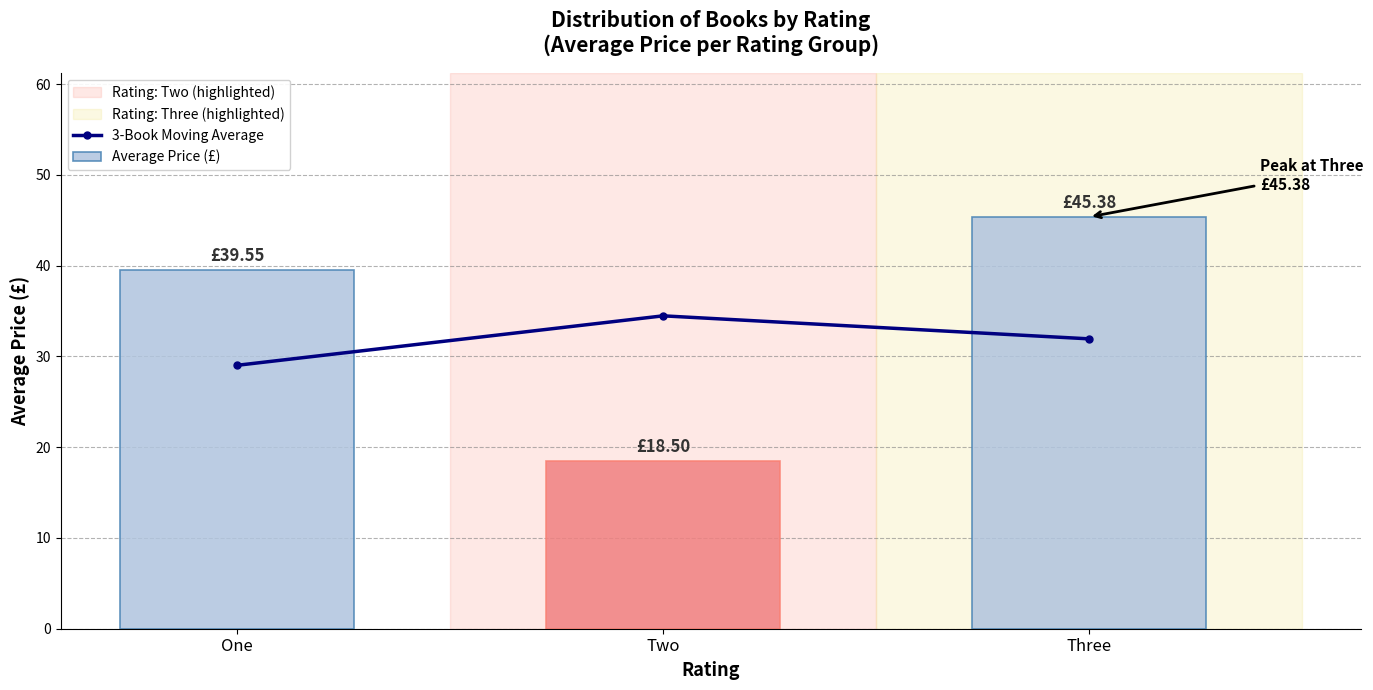

Where is Average Price (£) nearest to the value 31?

One